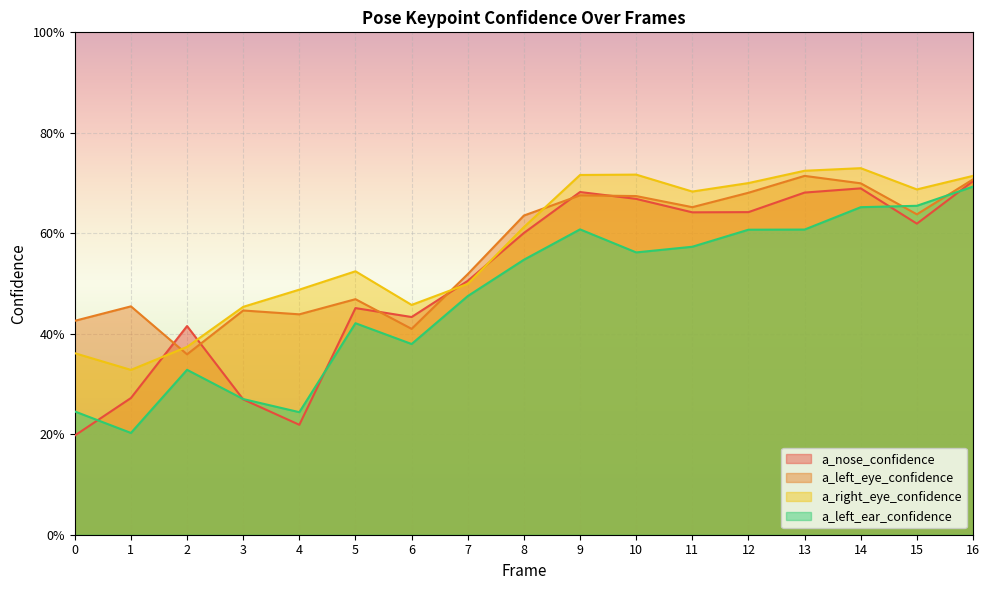

Is the value of a_nose_confidence at 7 greater than the value of a_left_ear_confidence at 1?

Yes